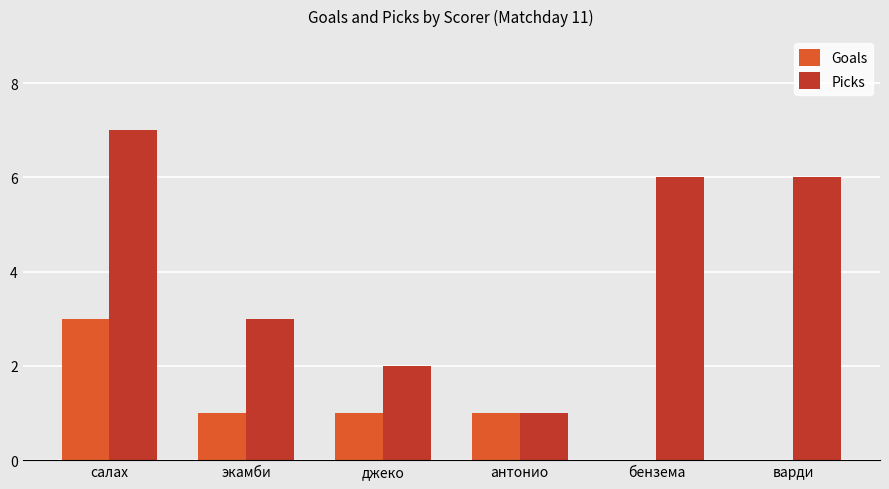

Reading right to left, transcribe all the data shown in this chart.

Goals: варди=0	бензема=0	антонио=1	джеко=1	экамби=1	салах=3
Picks: варди=6	бензема=6	антонио=1	джеко=2	экамби=3	салах=7